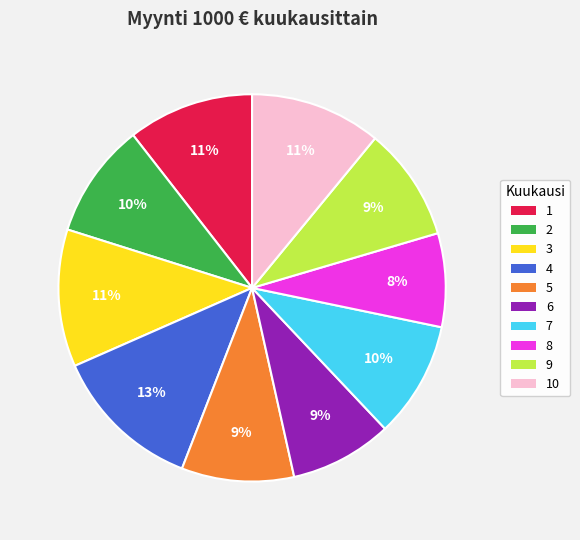

Does any single category account for the majority?

No